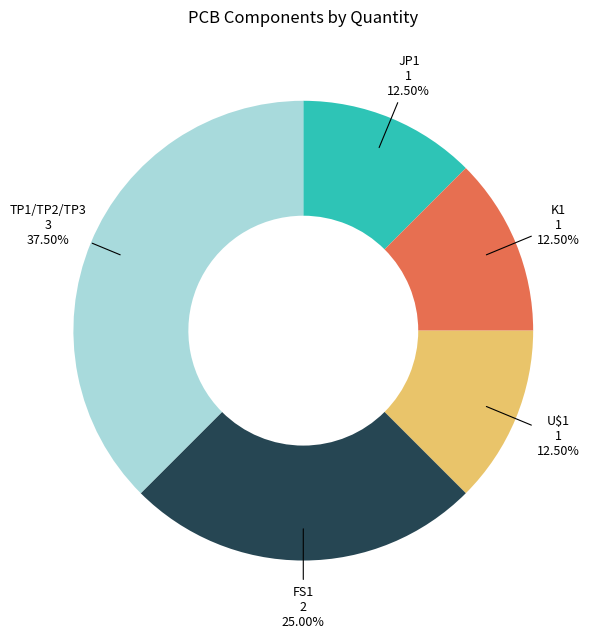

Is there any slice that represents more than half of the pie?

No